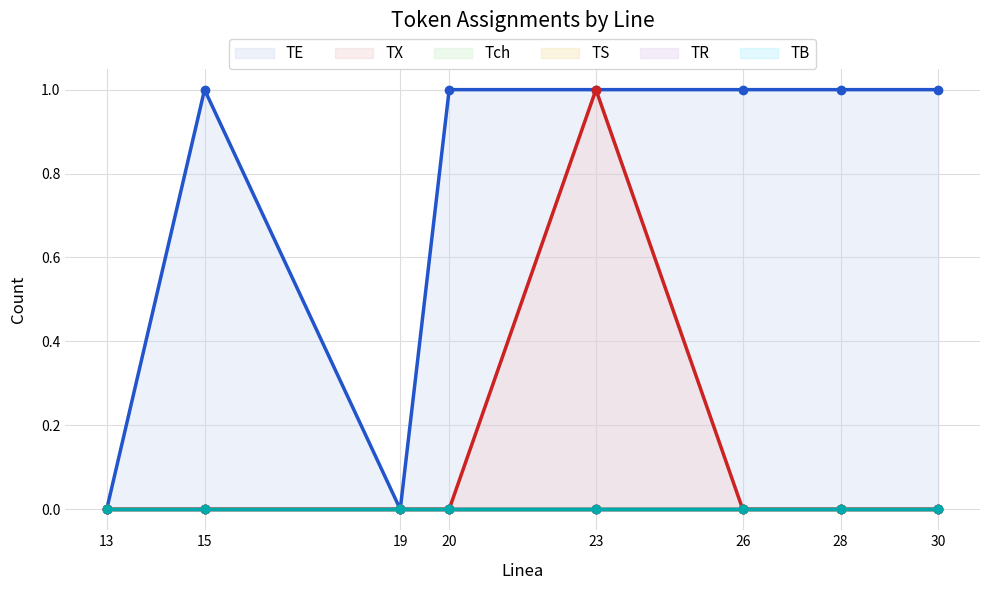

How many data points does each series have?

8